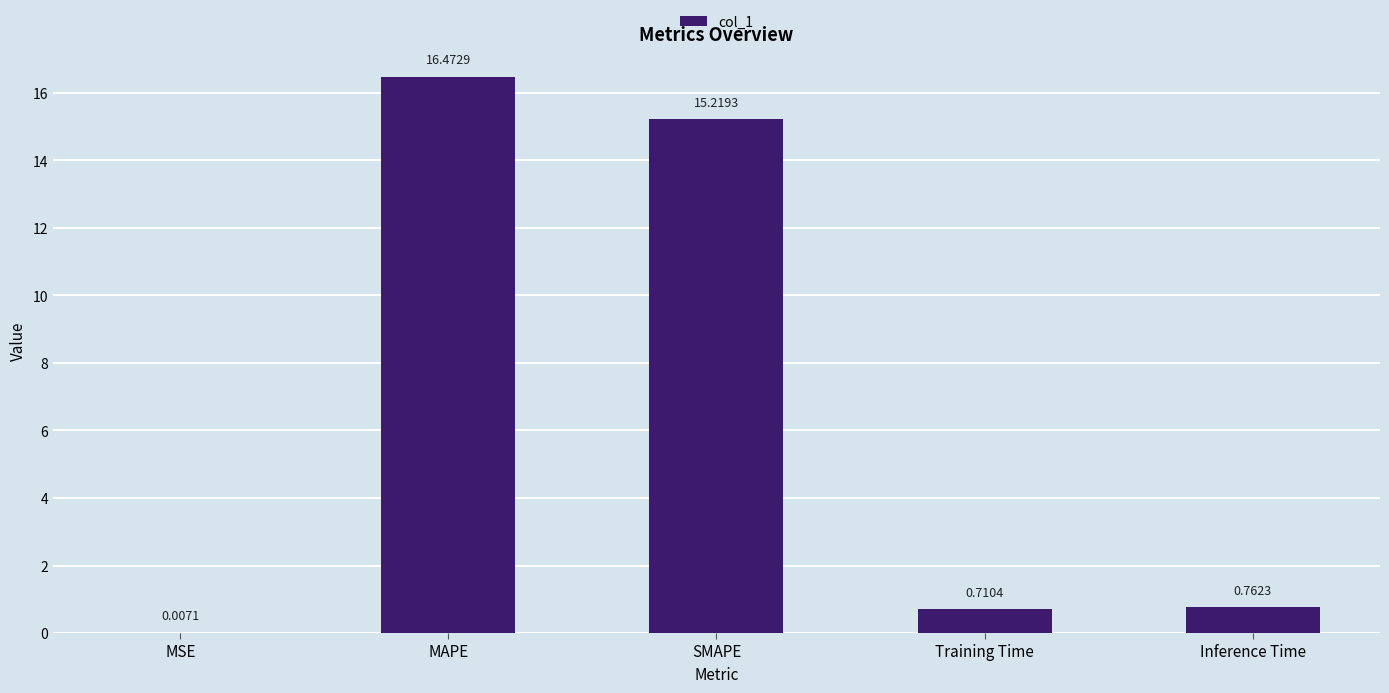

Does the chart contain stacked bars?

No